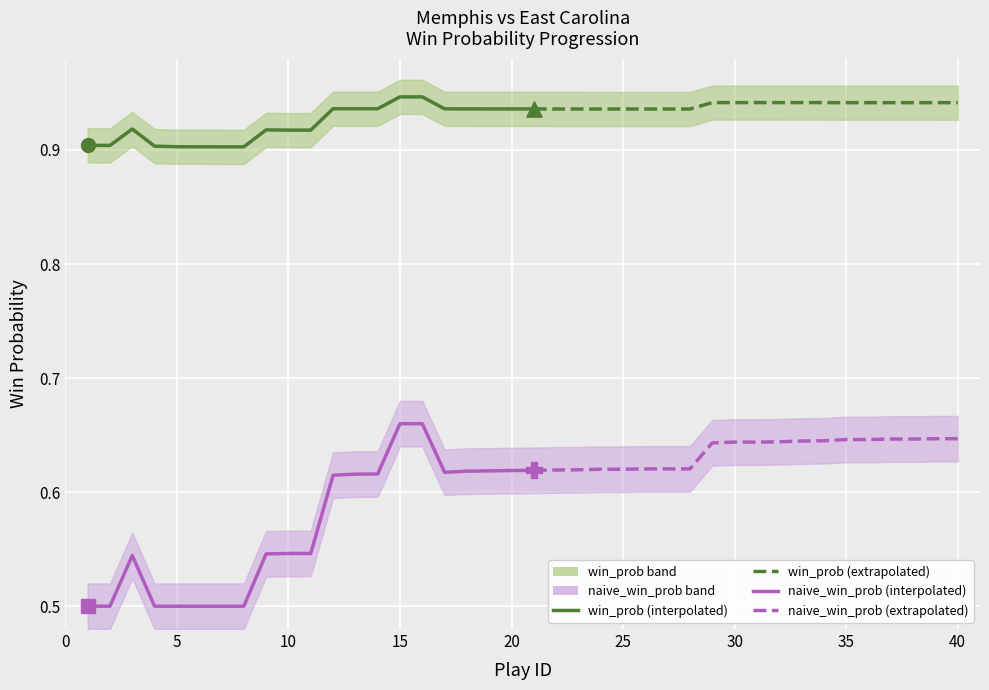

Is the value of naive_win_prob at 7 greater than the value of win_prob at 6?

No